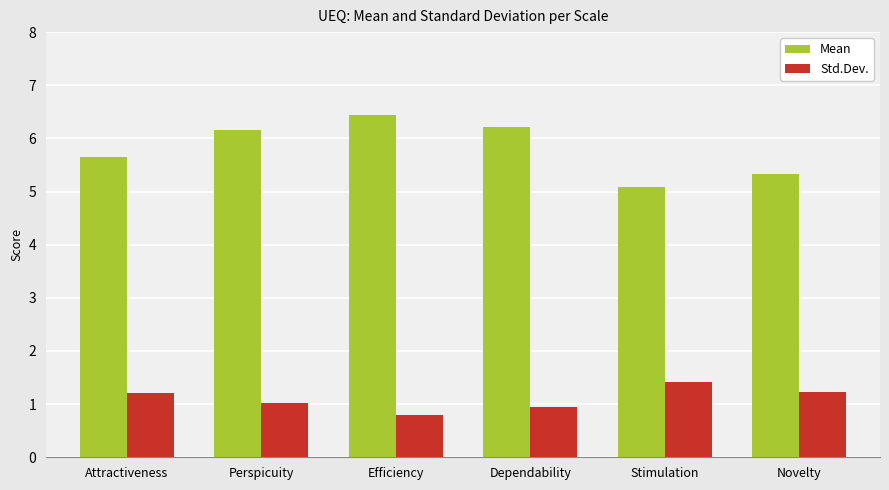

Which series changed the most between Efficiency and Stimulation?

Mean